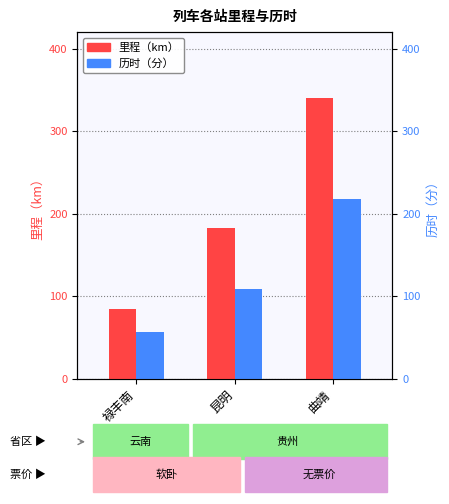

The value of 历时（分） at 禄丰南 is 22. True or false?

False